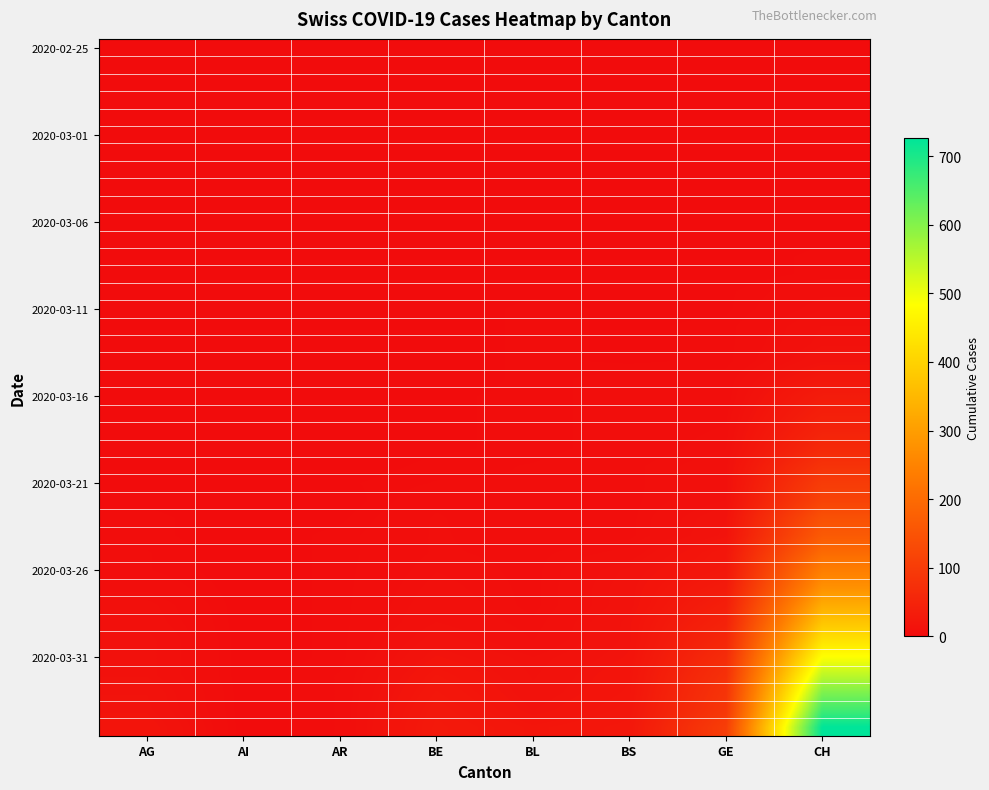

How many data points does each series have?

8